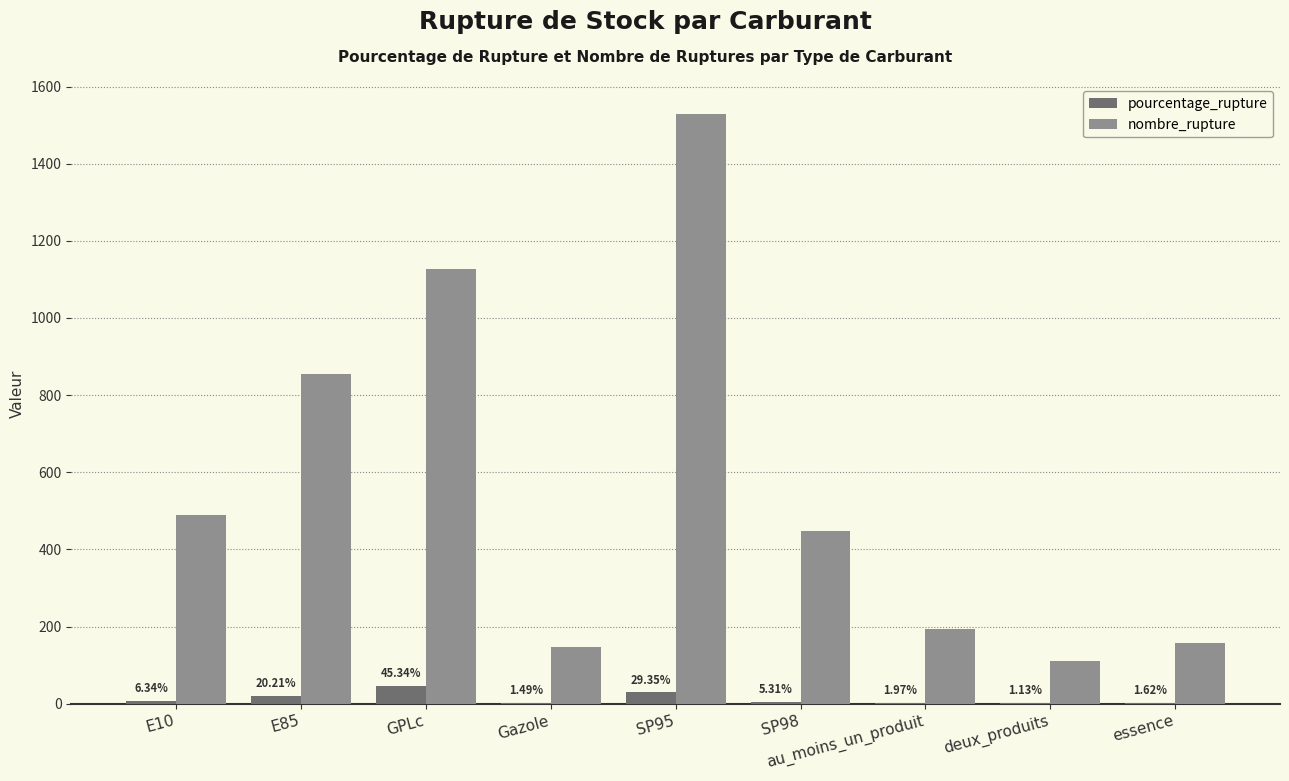

What is the total value across all series at essence?

159.6